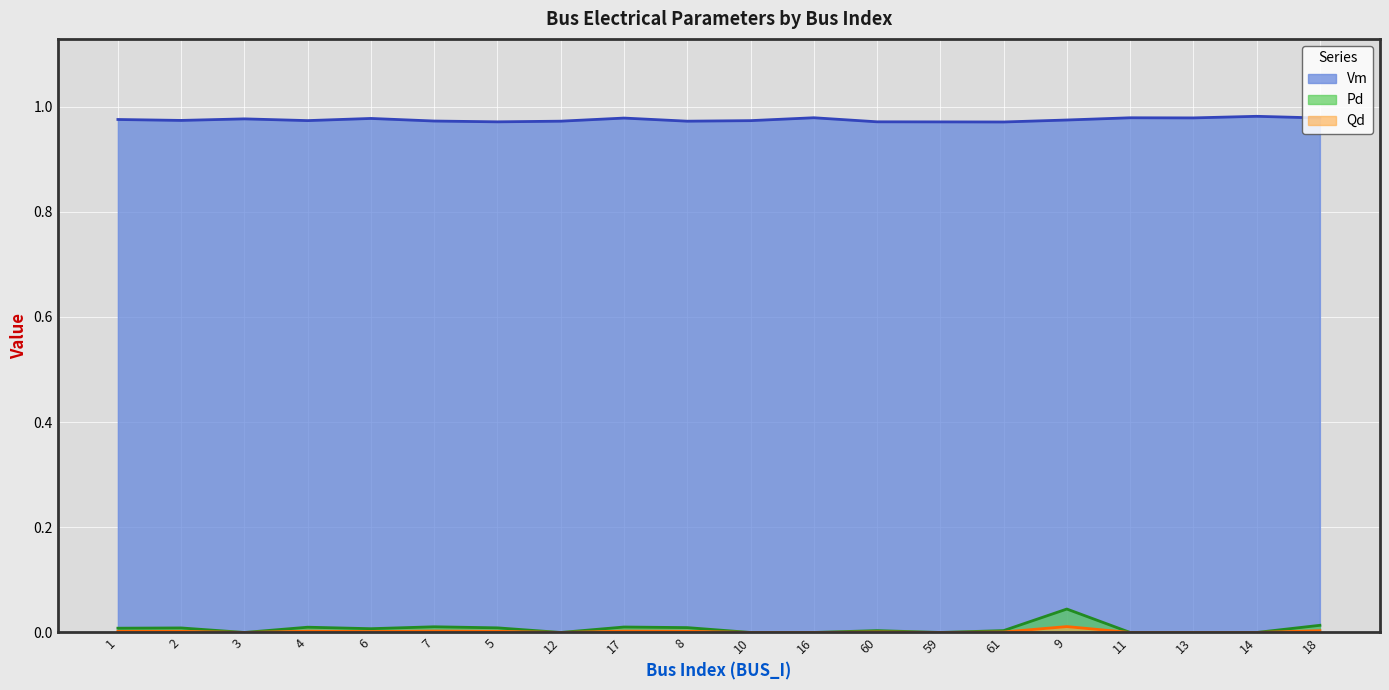

At which label is Qd closest to 0?

3